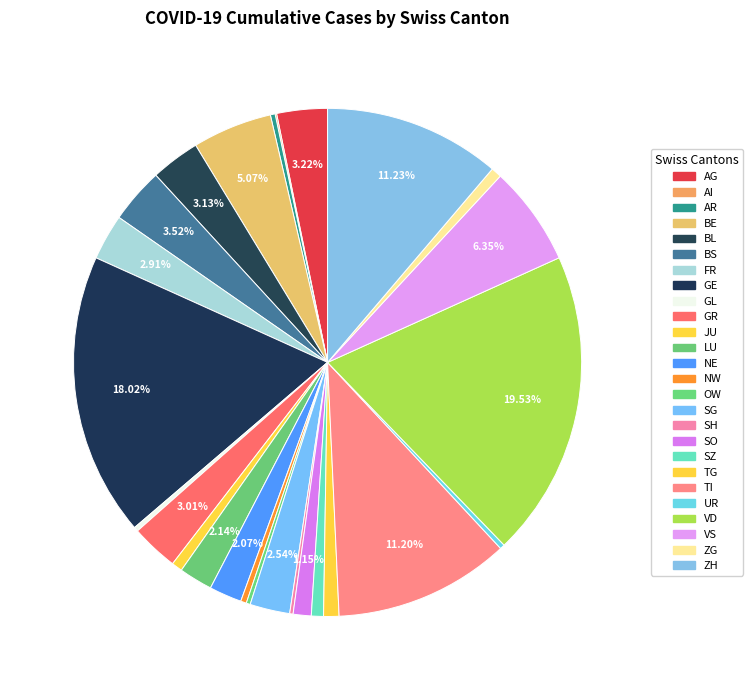

To the nearest percent, what is the combined percentage of OW and SG?

3%